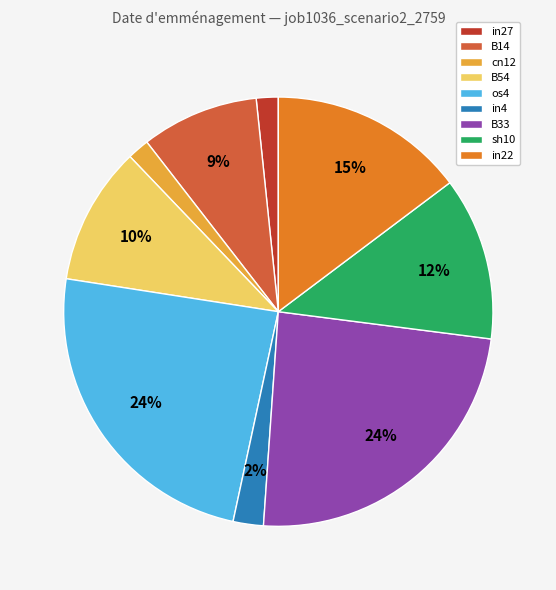

Which has a higher value, cn12 or B33?

B33